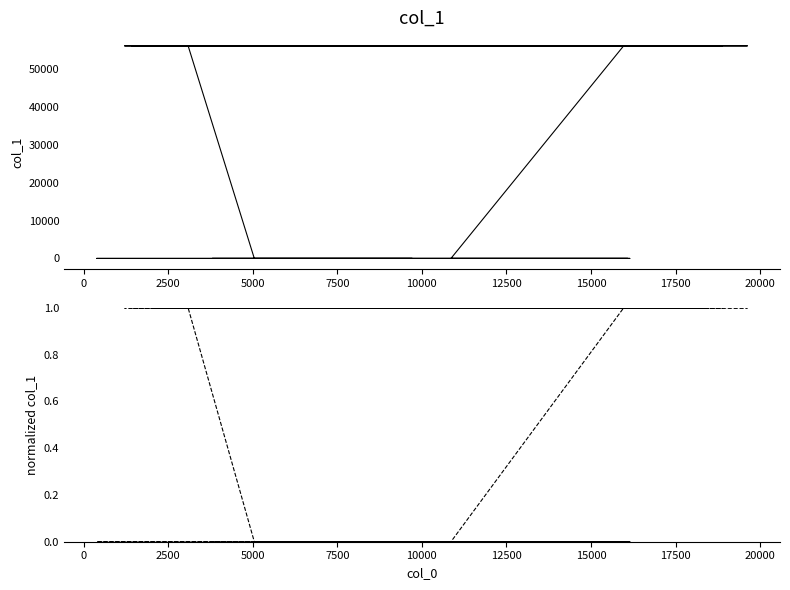

Which series has the largest total across all categories?

col_1